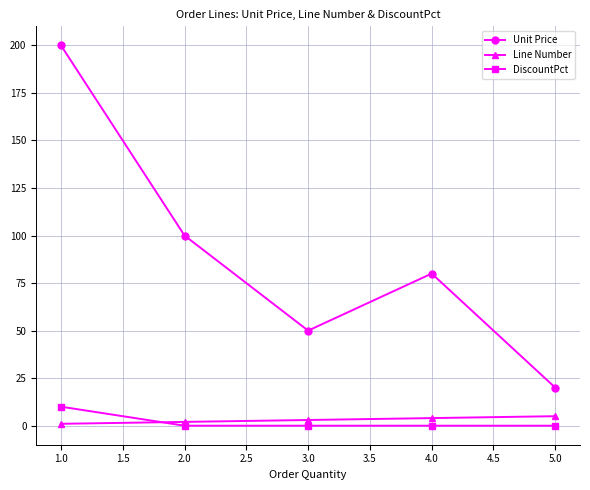

What is the label of the 1st point from the left?

1.0